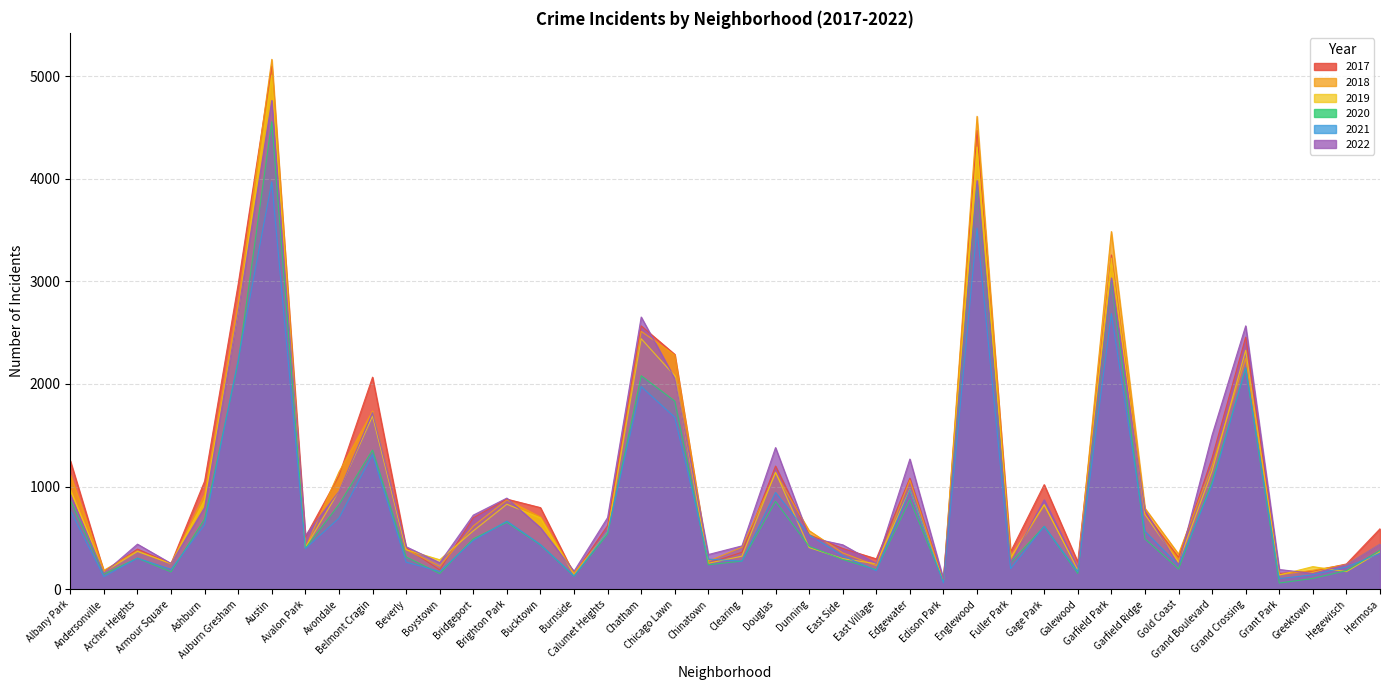

Reading left to right, list all the values displayed in this chart.

2019: 968	166	368	249	872	2700	5008	405	957	1687	385	287	568	828	694	142	561	2441	2079	253	322	1140	406	298	248	972	77	4309	308	825	189	3226	728	261	1153	2328	138	220	171	365
2017: 1252	171	391	250	1053	2973	5096	508	1107	2066	403	188	697	878	795	145	620	2566	2288	253	360	1200	531	397	296	1082	87	4470	365	1019	265	3257	743	311	1281	2456	154	176	246	589
2021: 767	123	303	193	629	2237	3970	395	692	1312	264	173	474	664	435	130	559	1974	1675	293	274	943	530	326	180	969	62	3518	200	613	170	2686	565	233	1015	2160	104	140	217	350
2022: 926	157	439	251	797	2703	4762	522	953	1721	414	258	722	888	599	175	698	2652	2053	338	422	1380	504	433	250	1268	99	3981	263	871	211	3033	766	236	1503	2566	192	154	239	441
2018: 1117	184	374	248	924	2787	5163	401	1142	1736	386	224	616	870	704	160	554	2513	2281	273	409	1131	571	354	230	1063	75	4608	289	817	202	3485	789	342	1205	2249	141	185	240	442
2020: 868	147	302	169	684	2211	4556	399	824	1356	314	153	491	652	431	126	538	2080	1833	238	274	856	418	290	190	872	75	3945	259	612	154	3009	491	197	1049	2149	60	105	181	380